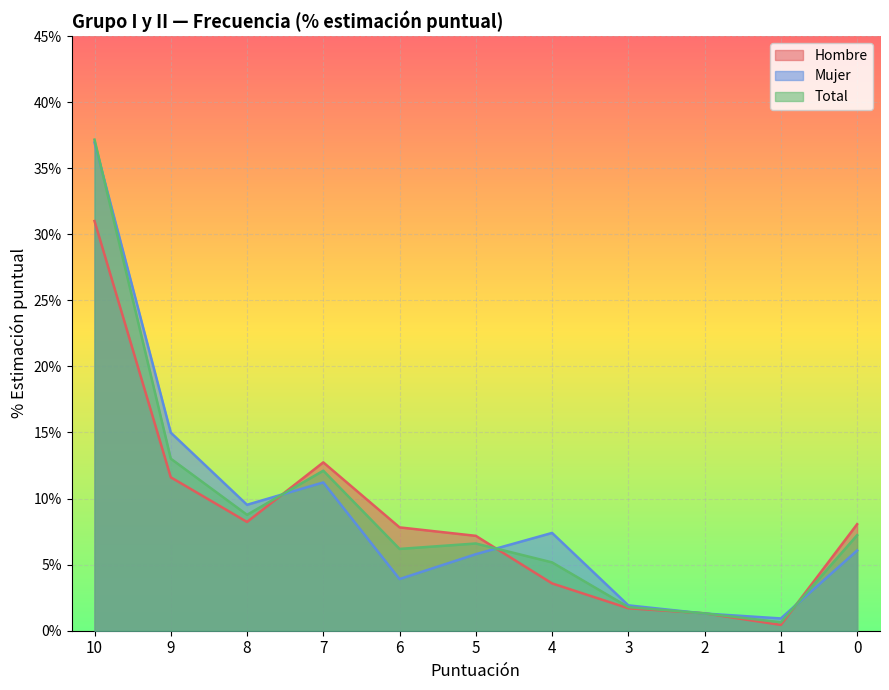

What is the value of the Total point at the 2nd from the left?

13.0